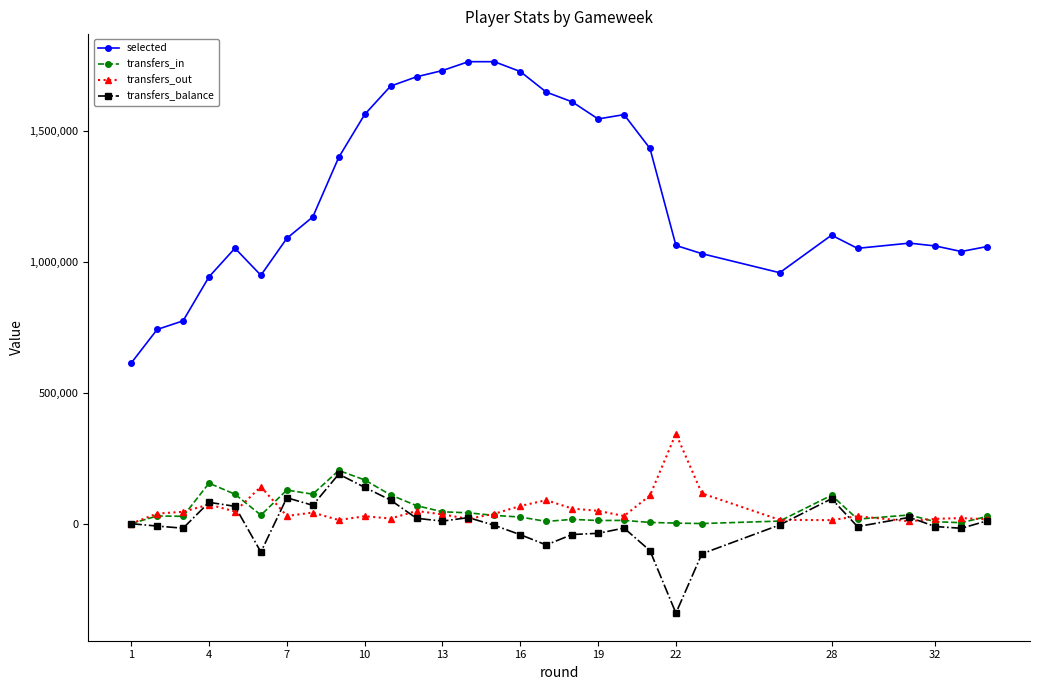

What is the value of the transfers_in point at the 24th from the left?

9844